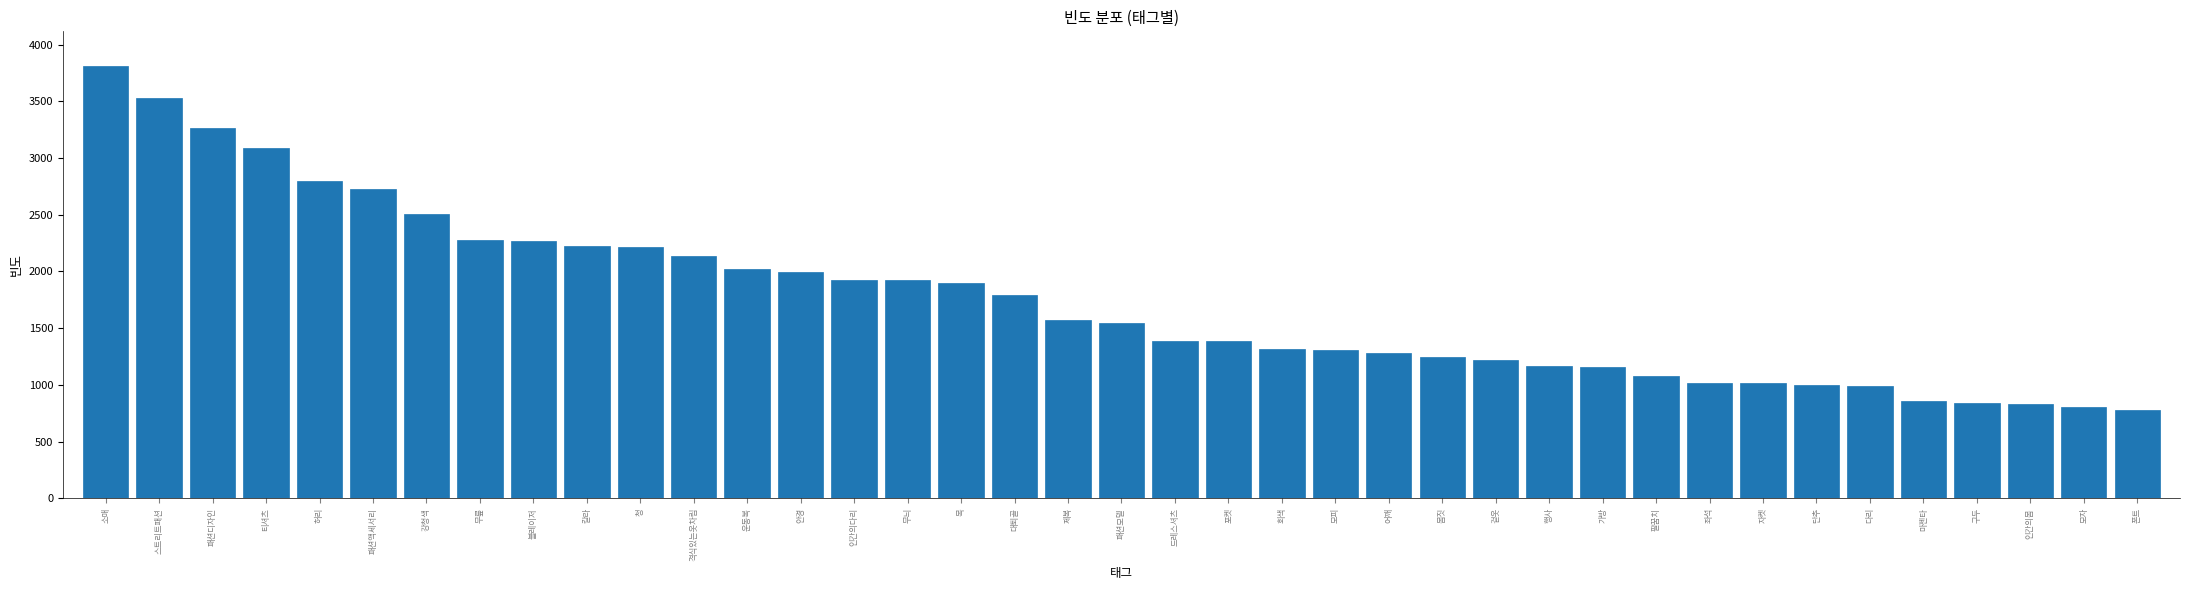

What is the ratio of the value at 회색 to the value at 모자?

1.6